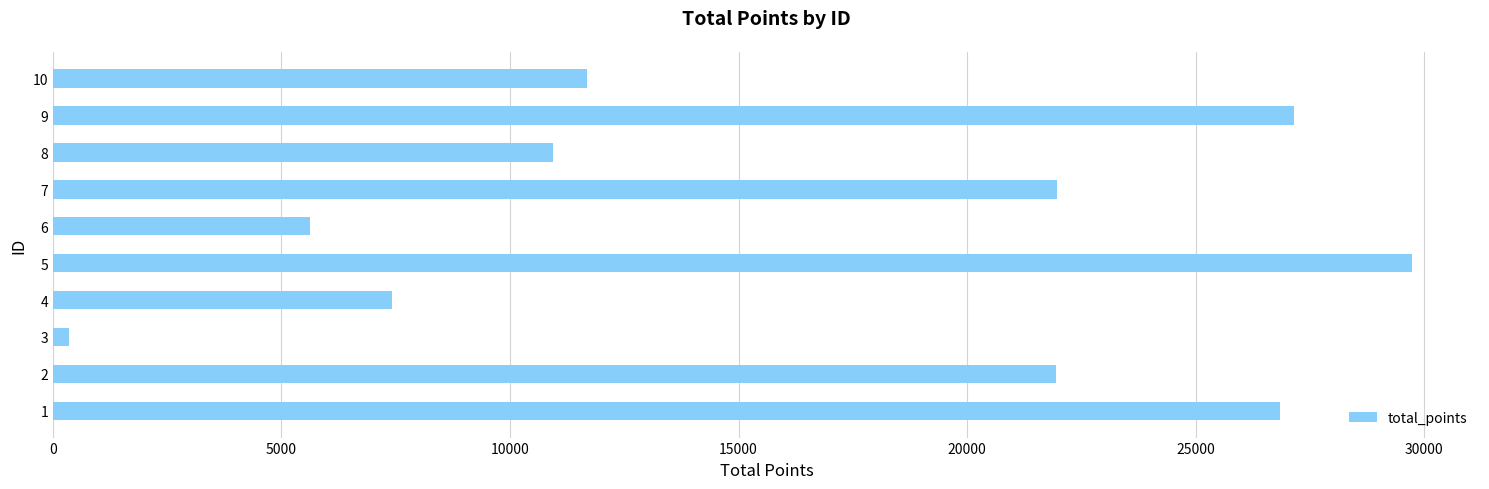

What is the ratio of the value at 9 to the value at 10?

2.3